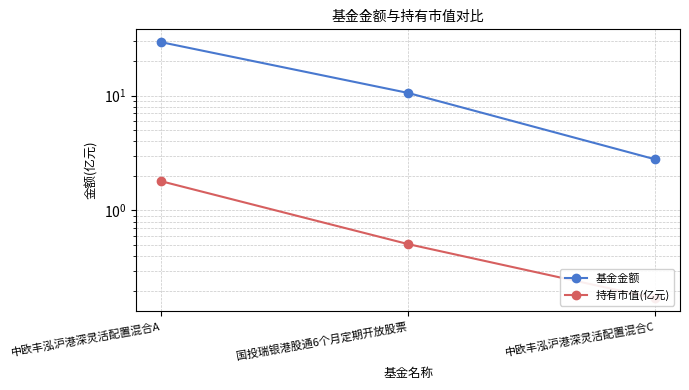

What is the difference between the 持有市值(亿元) values at 国投瑞银港股通6个月定期开放股票 and 中欧丰泓沪港深灵活配置混合C?

0.3